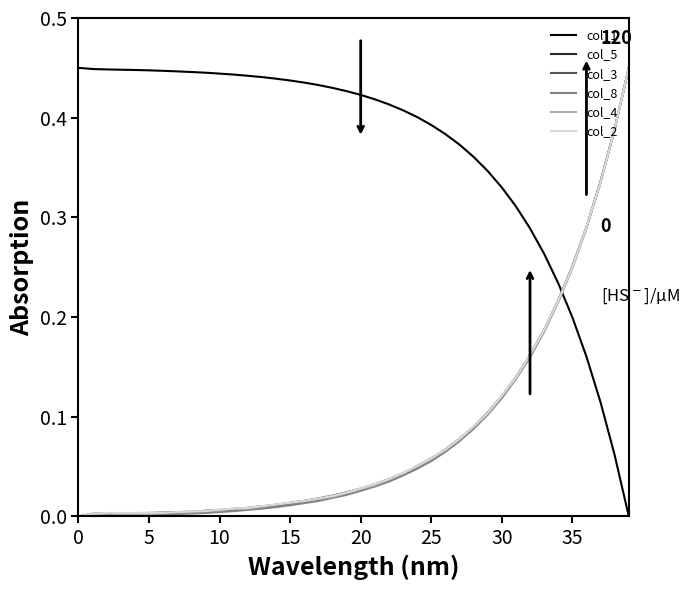

Which series ends up on top after the final intersection of col_1 and col_2?

col_2